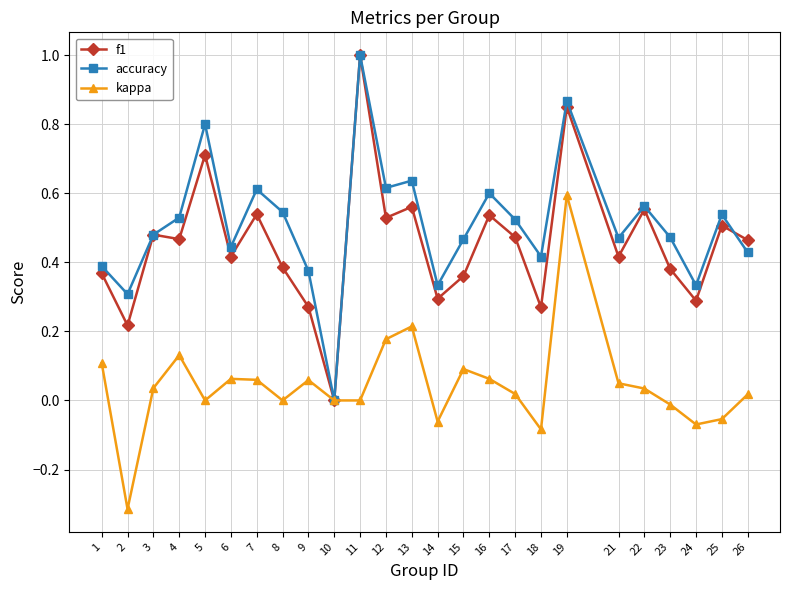

How many data points in accuracy are above 0?

24